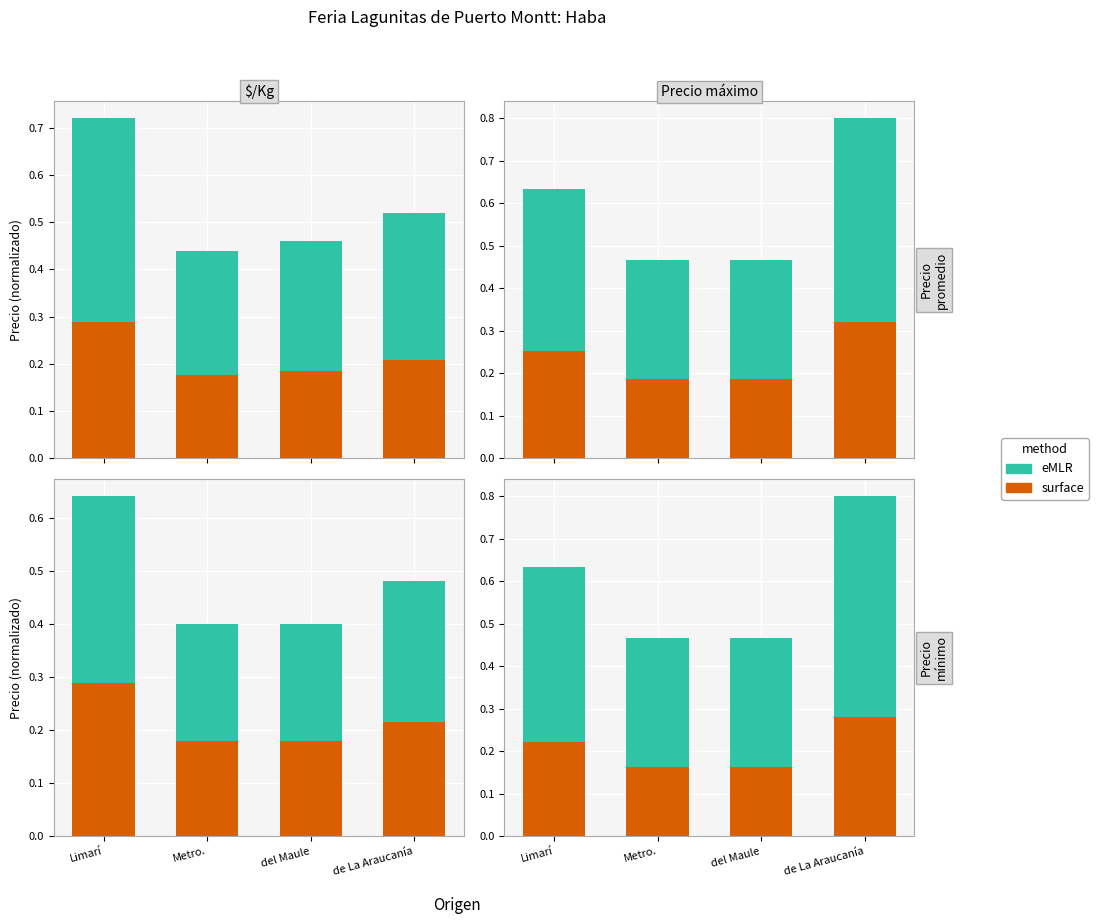

Which category has the lowest value across all series?

Metro.